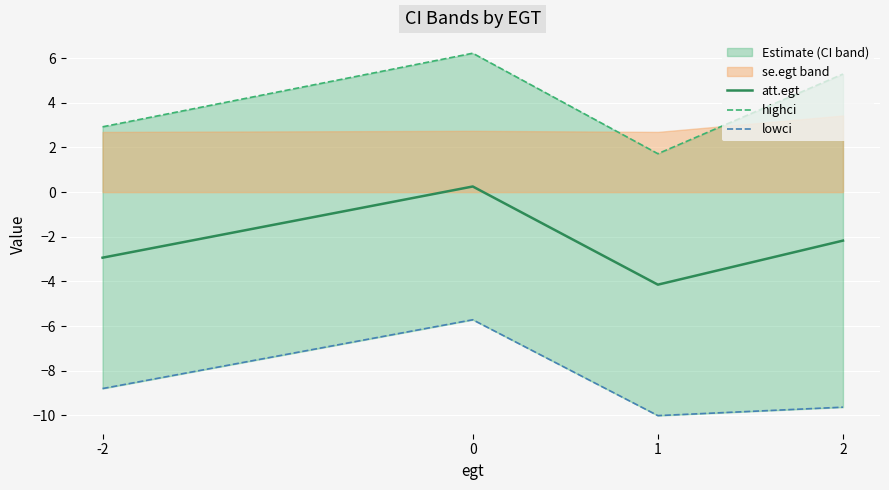

What is the difference between the highci values at -2 and 0?

3.3